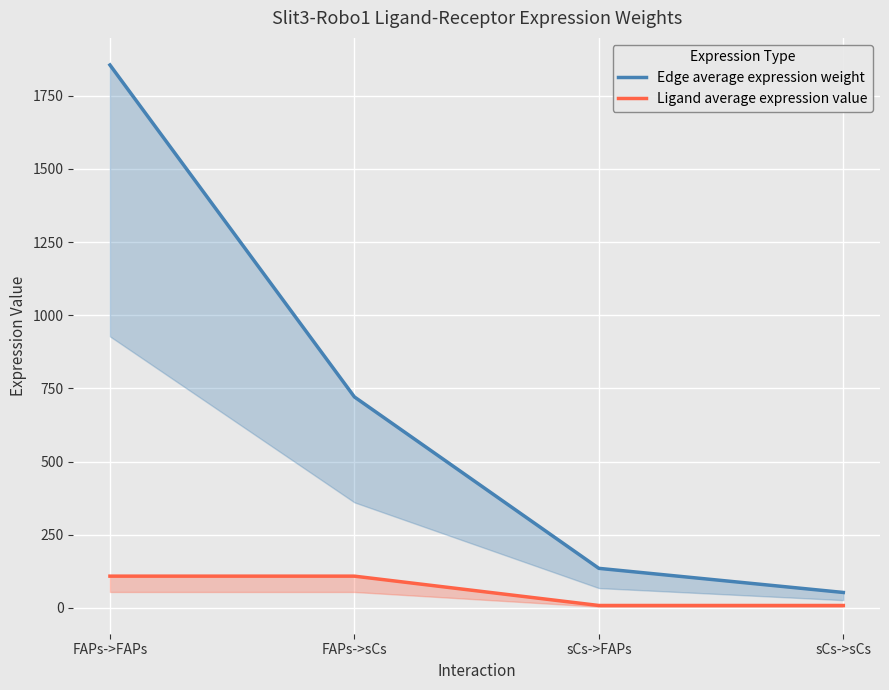

What is the label of the 3rd point from the right?

FAPs->sCs